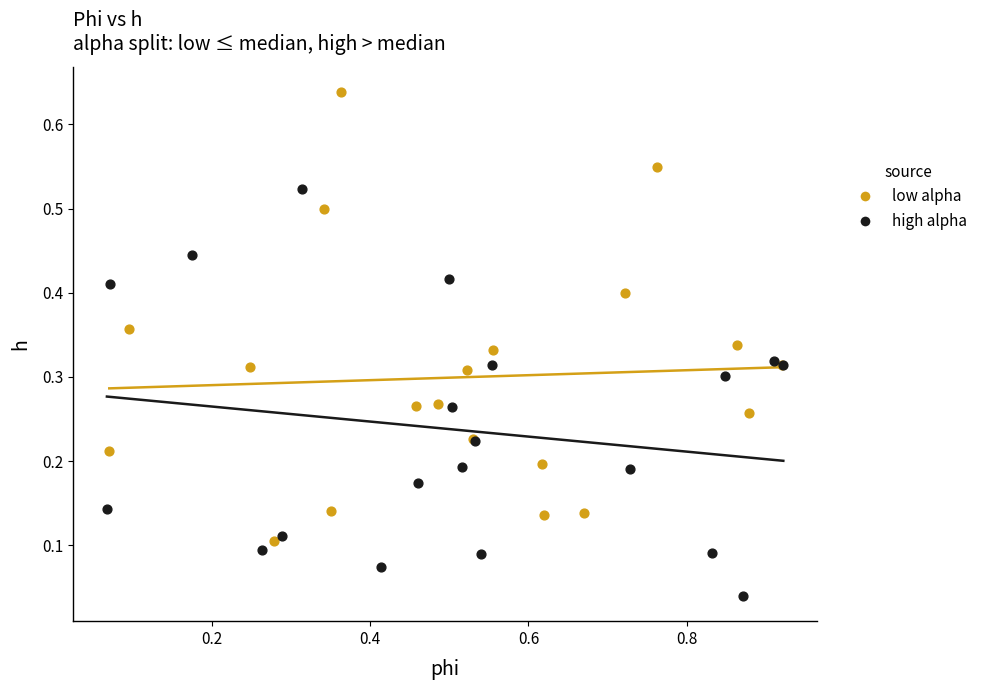

Which series reaches the maximum Y coordinate?

low alpha